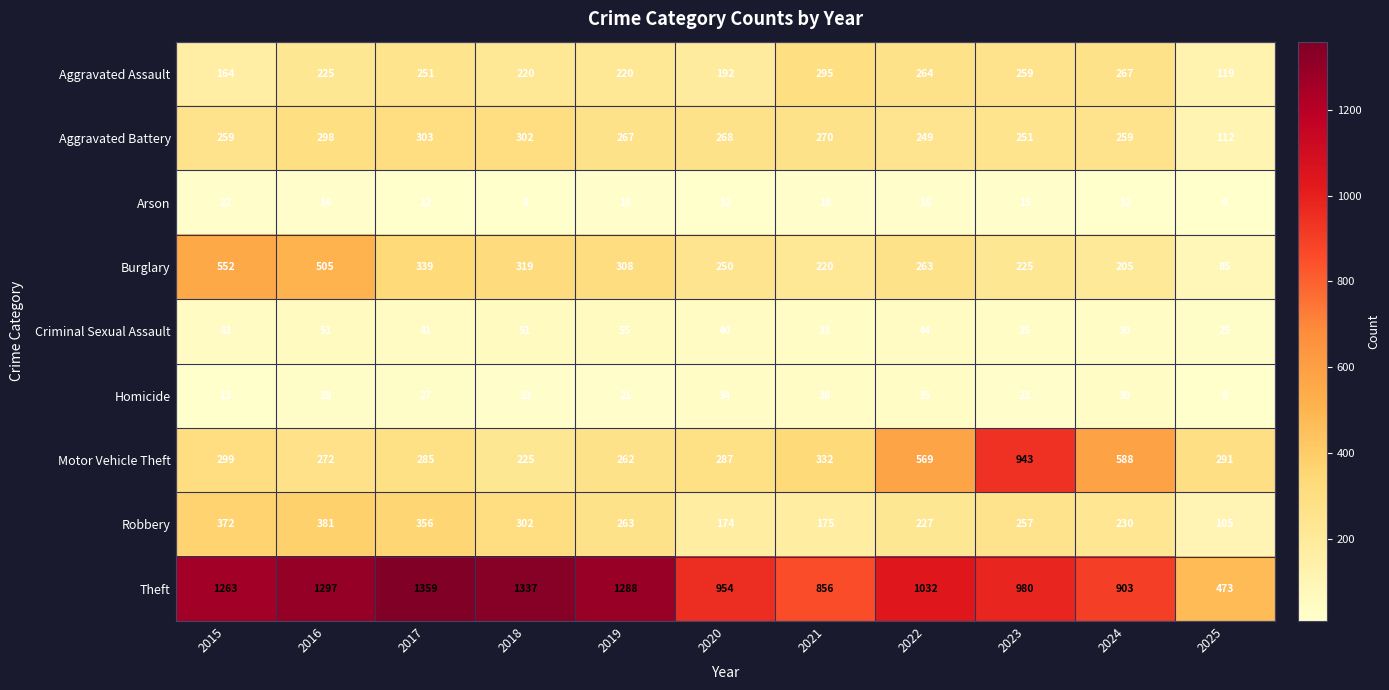

How many categories are shown in the chart?

11